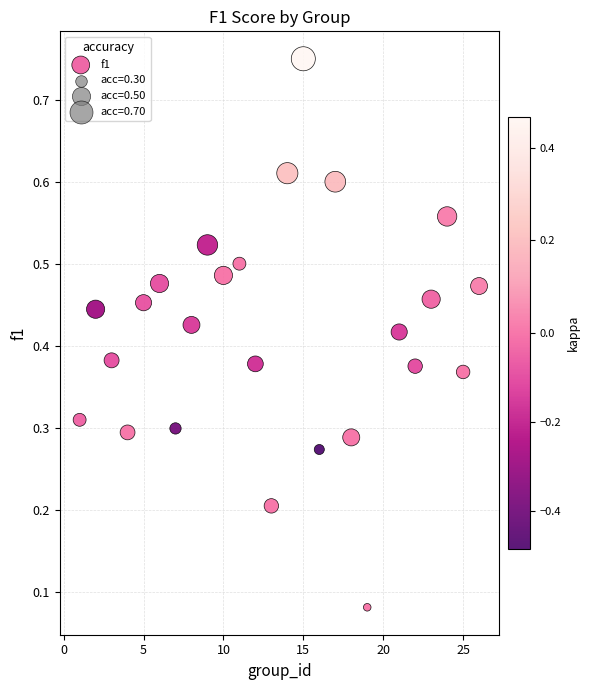

What is the range of X values (max minus min)?

25.0